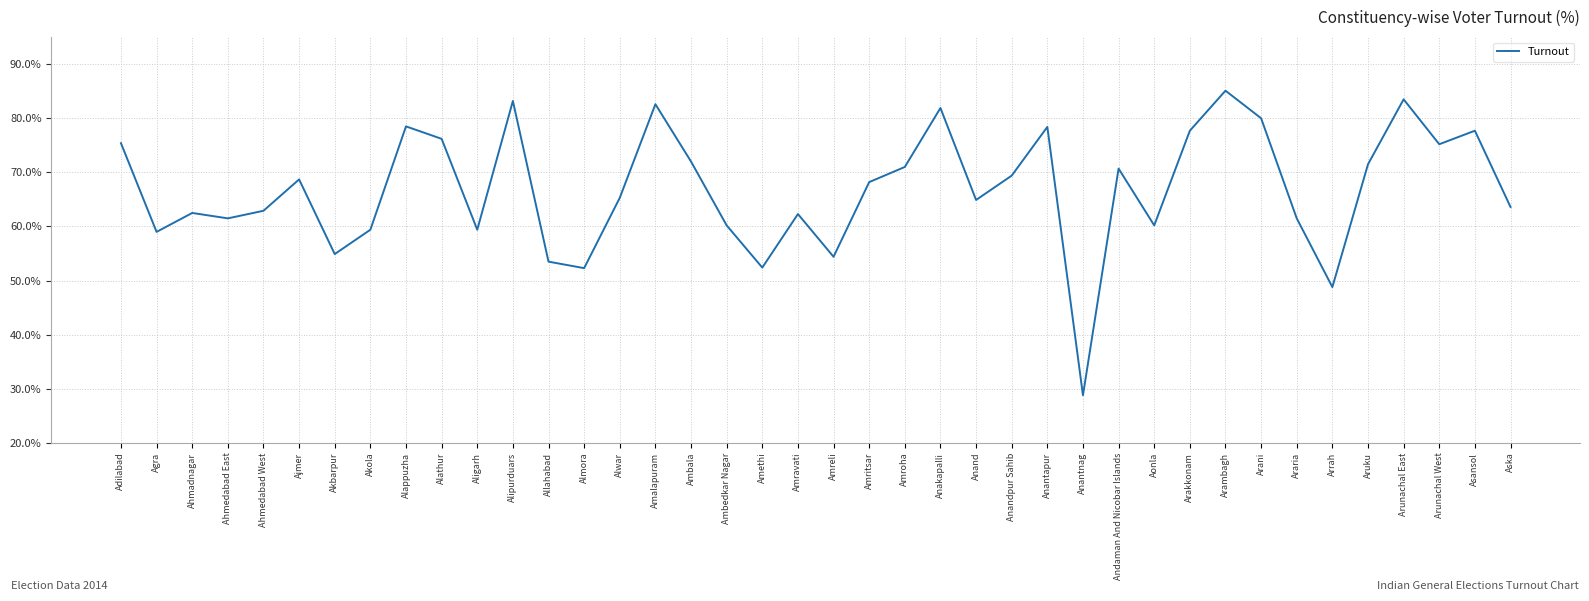

What is the maximum value shown in the chart?

85.1